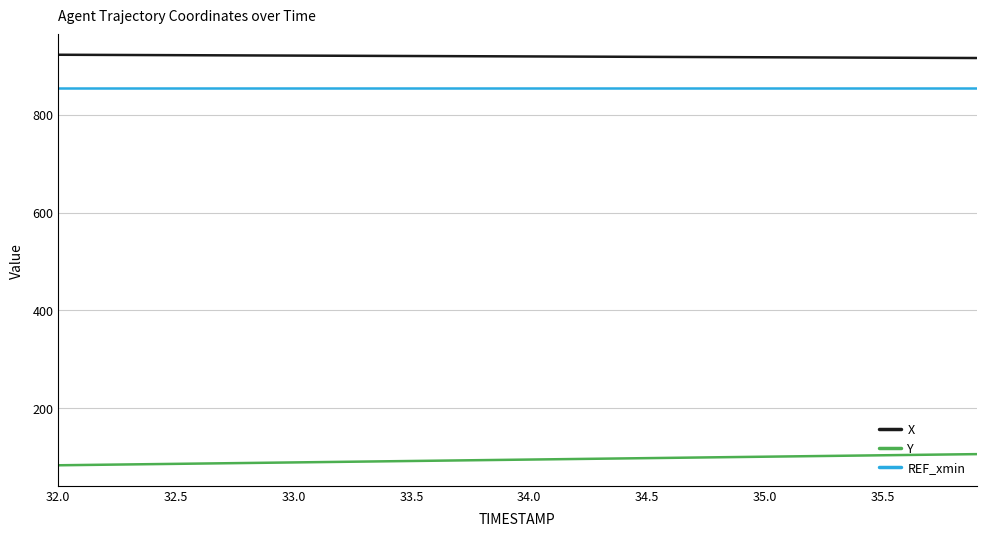

Which series has the largest total across all categories?

X